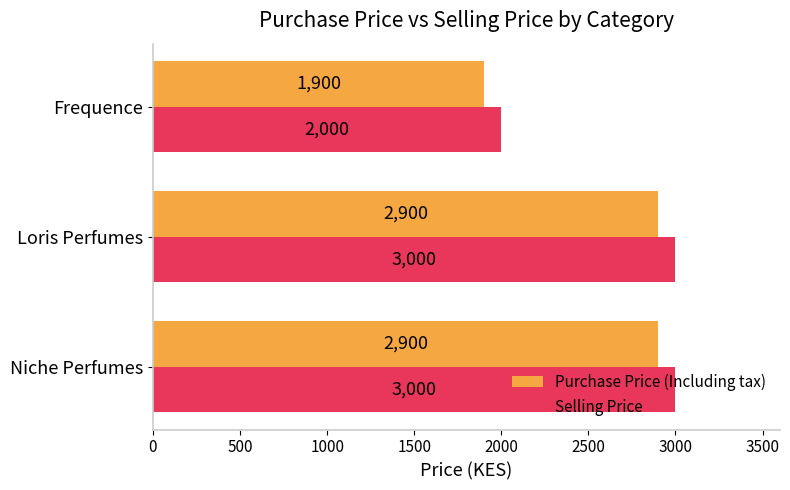

What is the difference between the second highest and minimum values in the Selling Price series?

1000